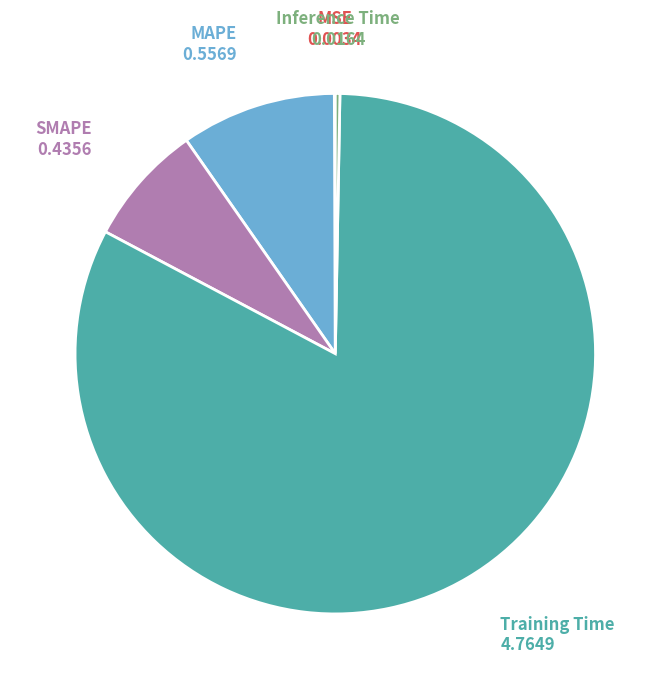

The SMAPE slice represents 1% of the pie. True or false?

False